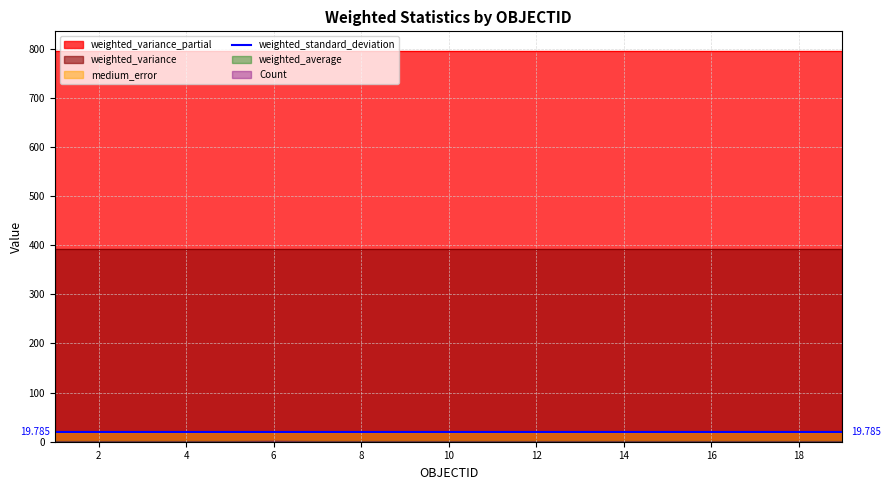

At which label is Count closest to 1?

1